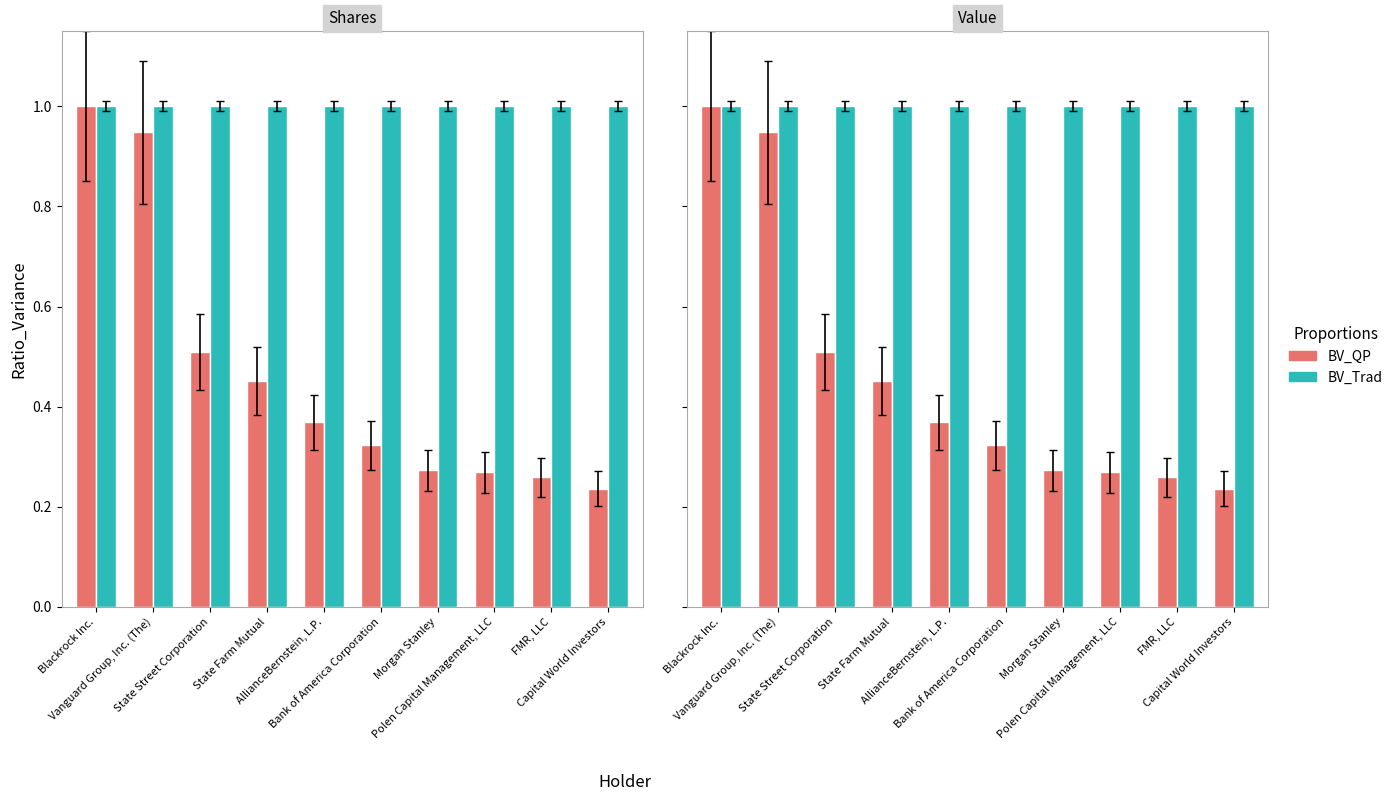

What position from the right is State Farm Mutual?

7